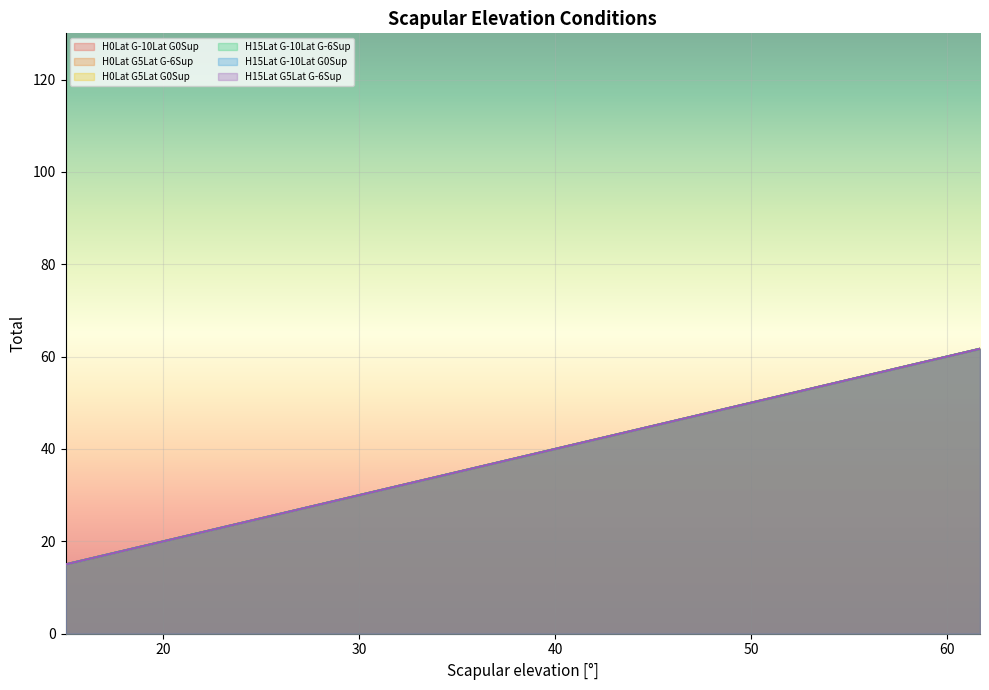

True or false: H15Lat G-10Lat G-6Sup has a value of 19.2 at 9.

False